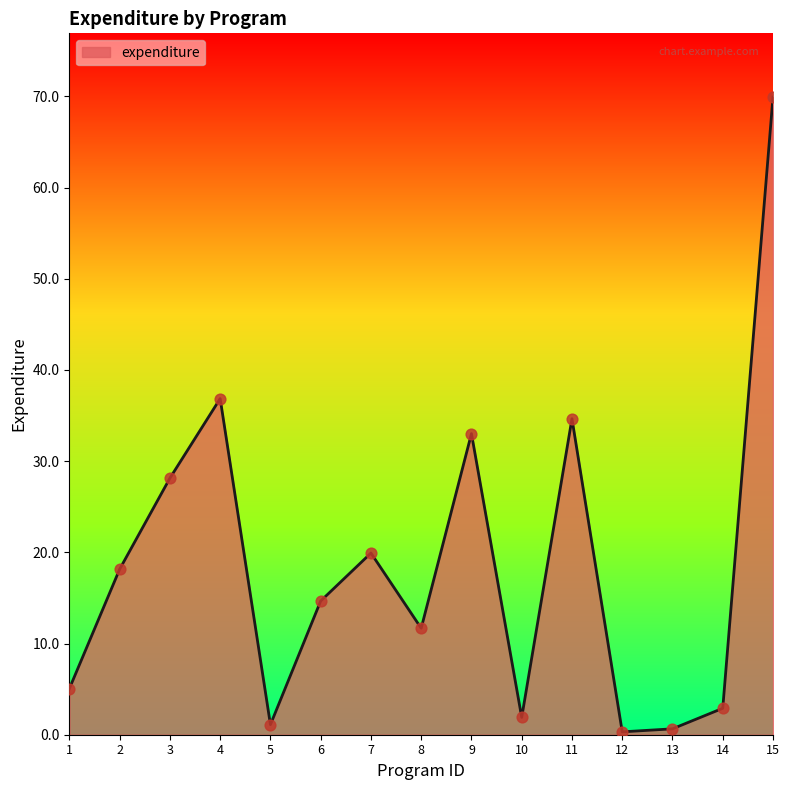

Approximately how many times larger is the value at 7 compared to 4?

0.5